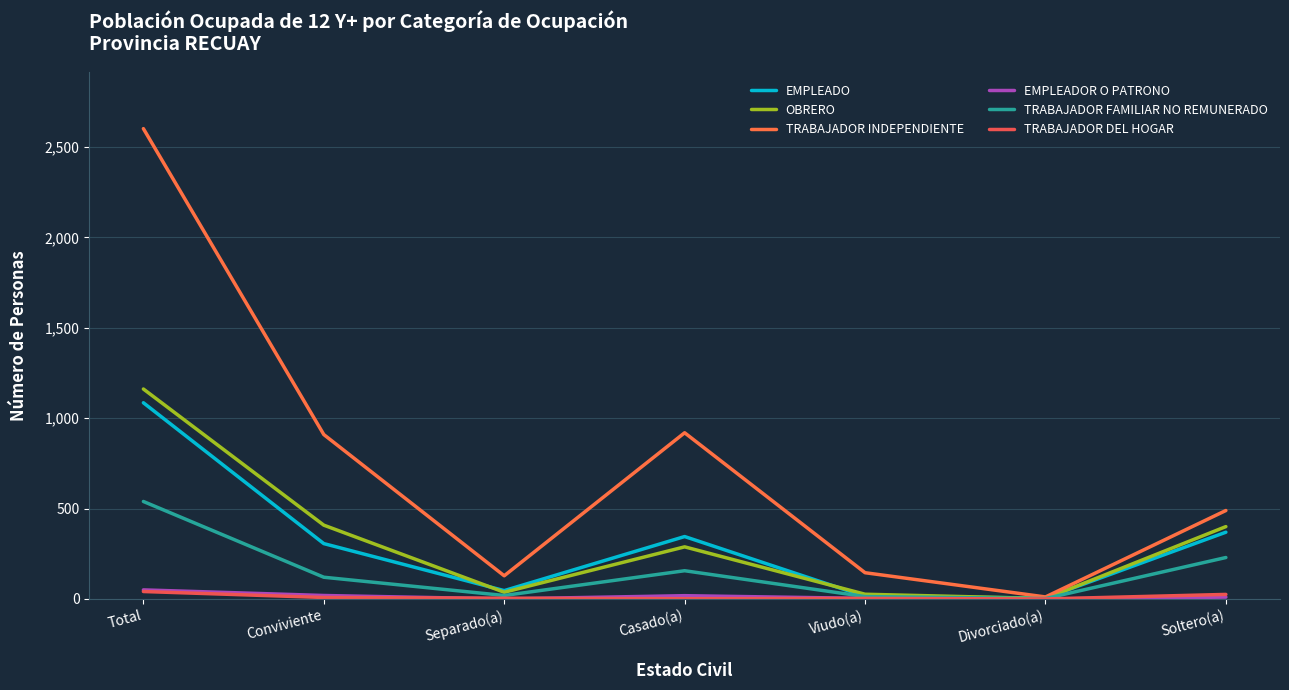

What position from the left is Divorciado(a)?

6